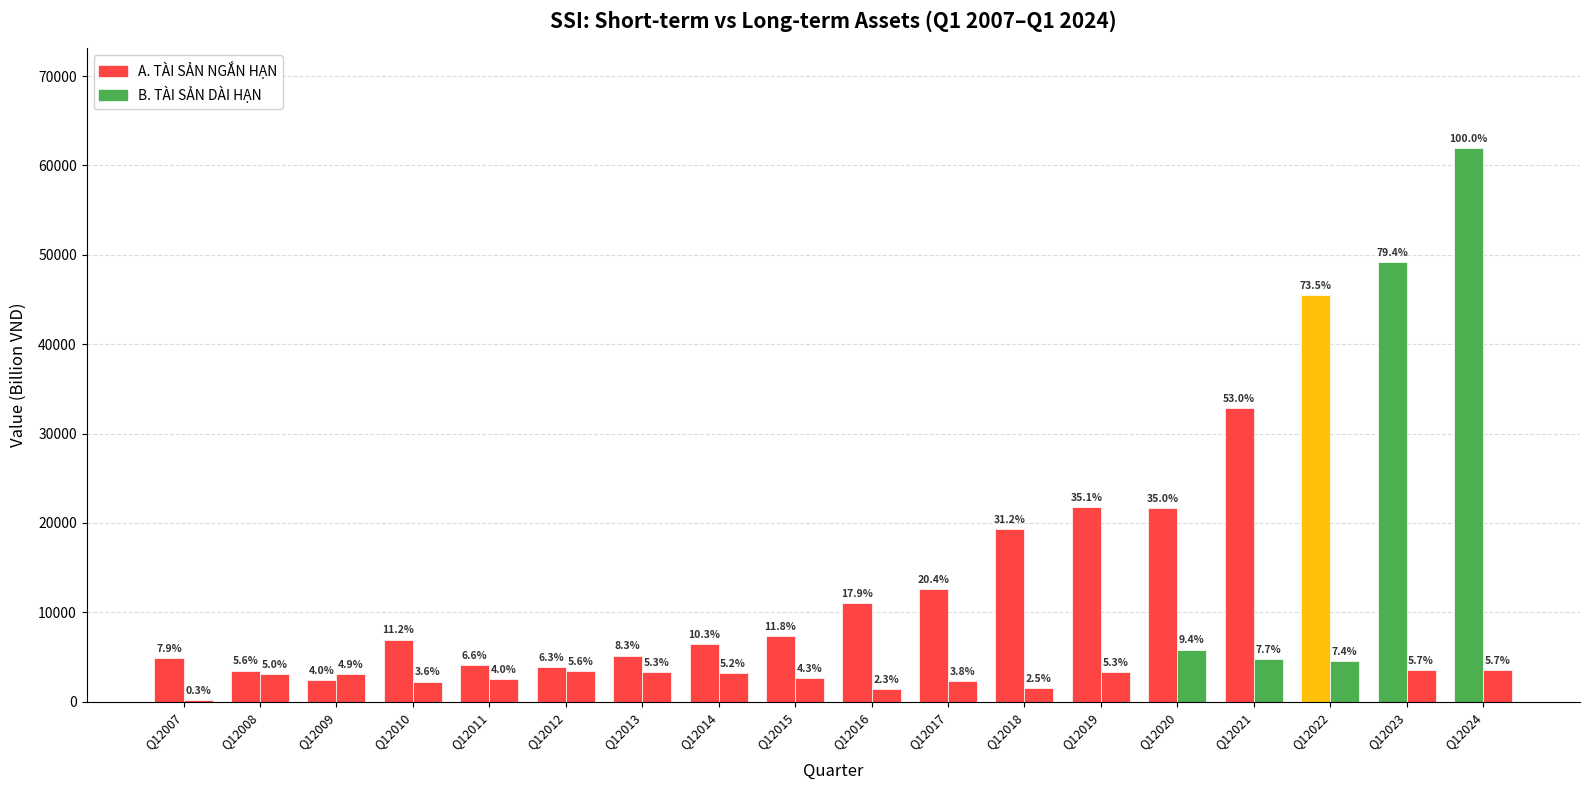

At which label is A. TÀI SẢN NGẮN HẠN closest to 32205?

Q12021